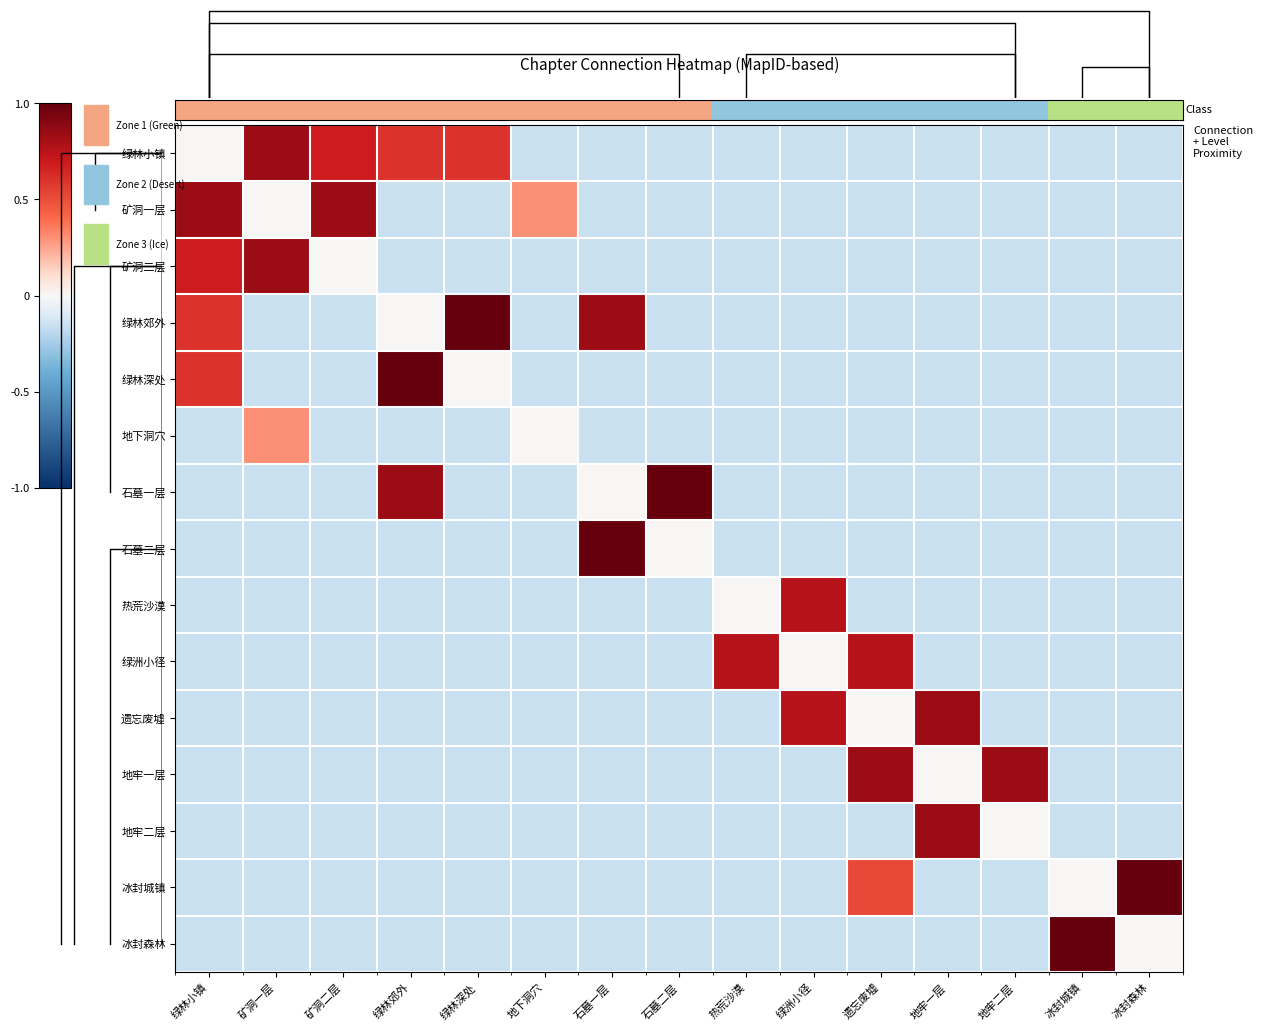

What is the difference between the highest and lowest values at 绿林深处?

1.1